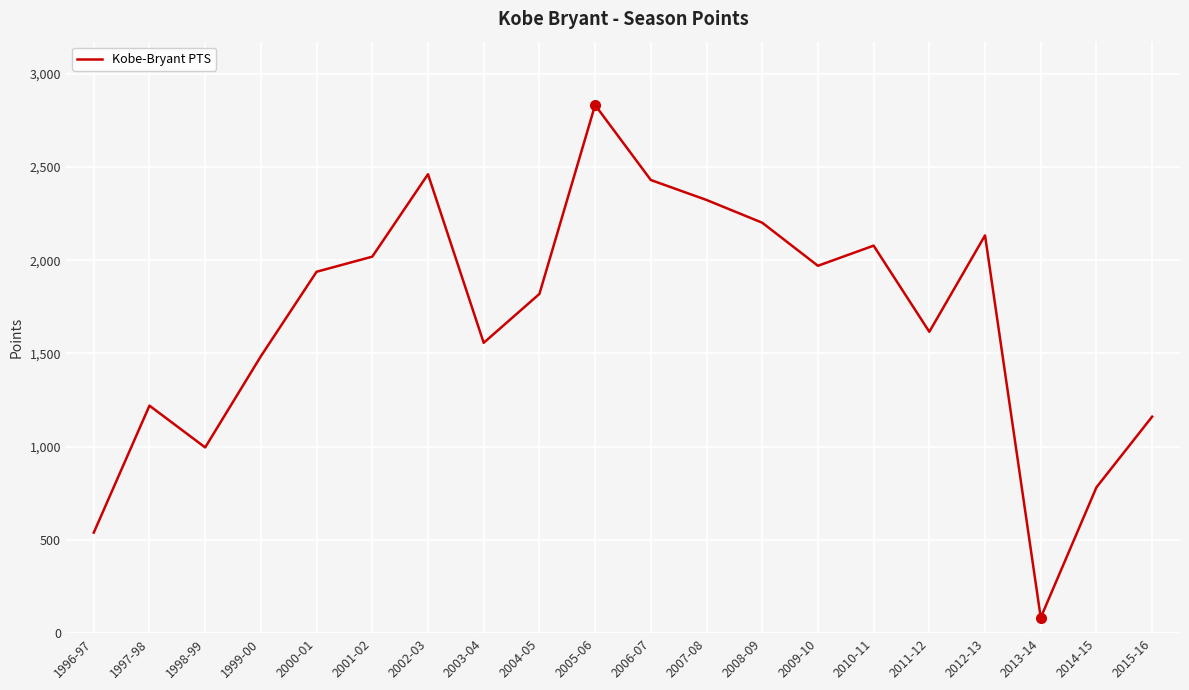

True or false: the data has more than 0 interior local peaks.

True